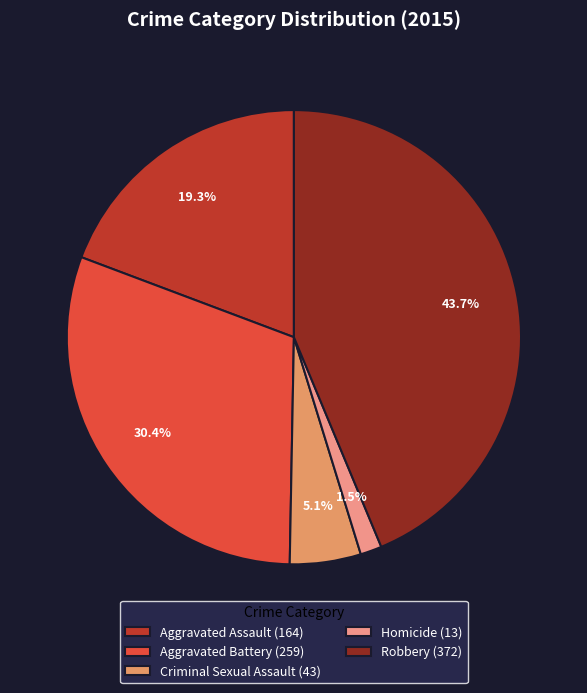

How many slices are in this pie chart?

5